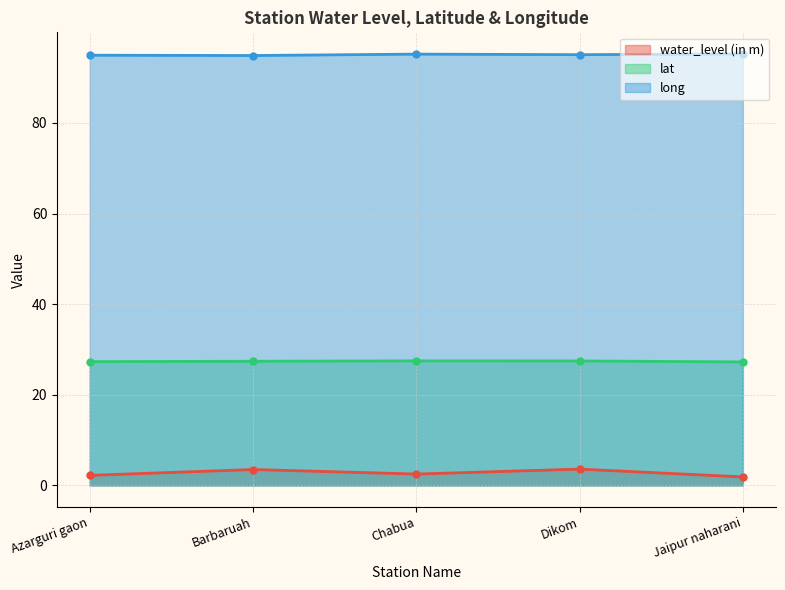

What is the label of the 2nd point from the right?

Dikom